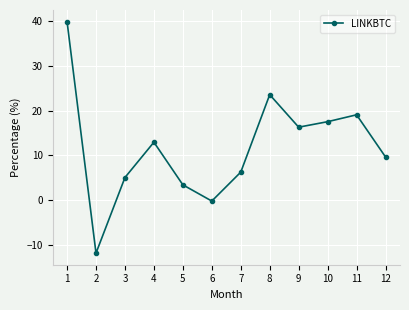

Rank the categories by value from lowest to highest.

2, 6, 5, 3, 7, 12, 4, 9, 10, 11, 8, 1